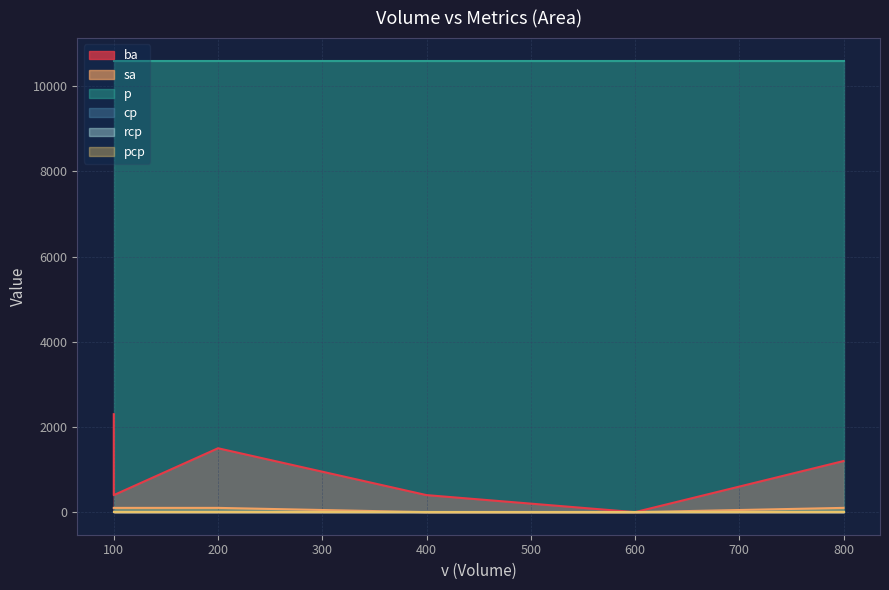

True or false: cp and pcp intersect in this chart.

False